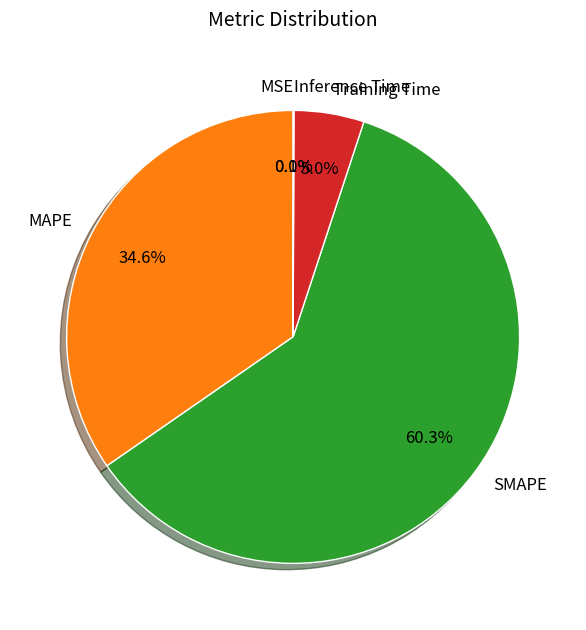

What percentage is NOT represented by MAPE?

65.4%